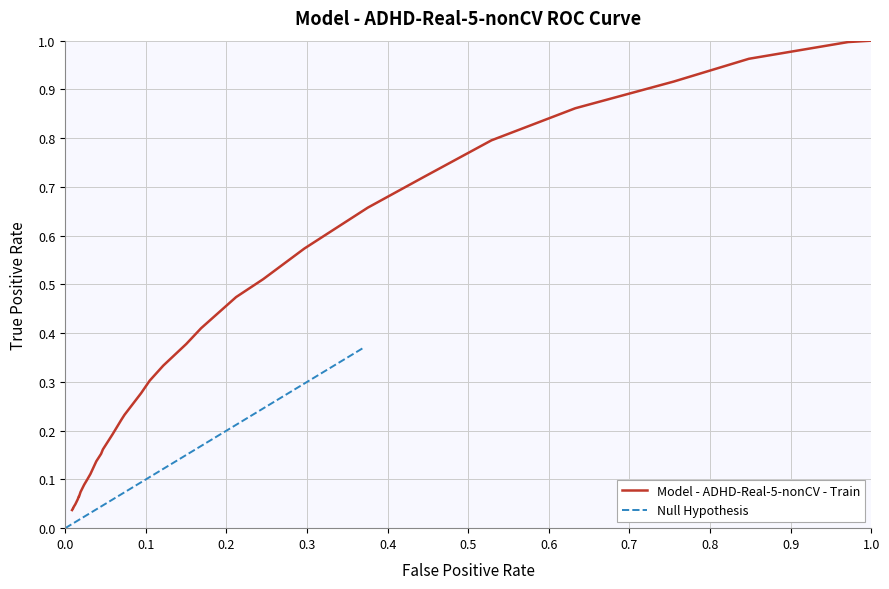

Is it true that Null Hypothesis equals 0.4 at 0.3?

False